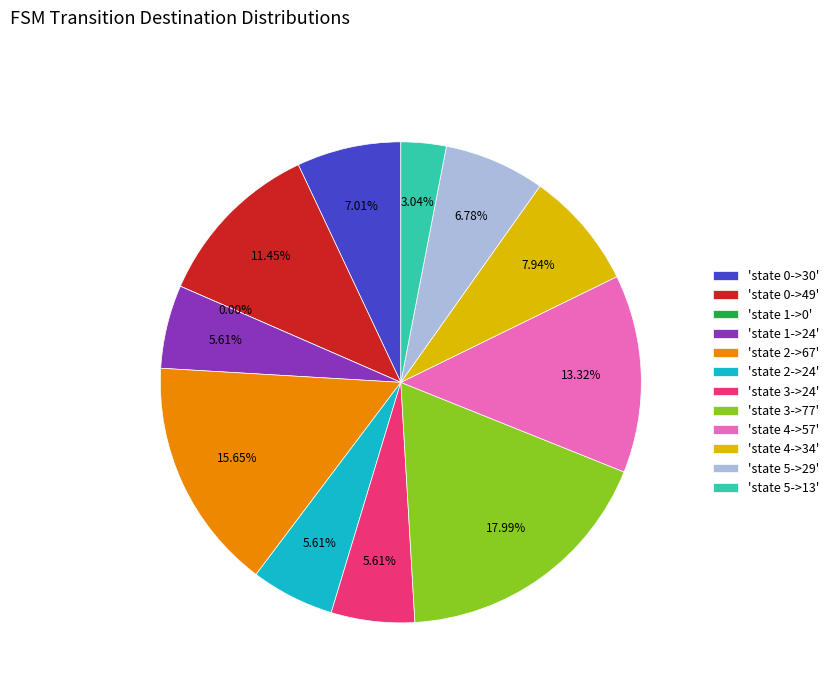

Is there a majority slice in this chart?

No